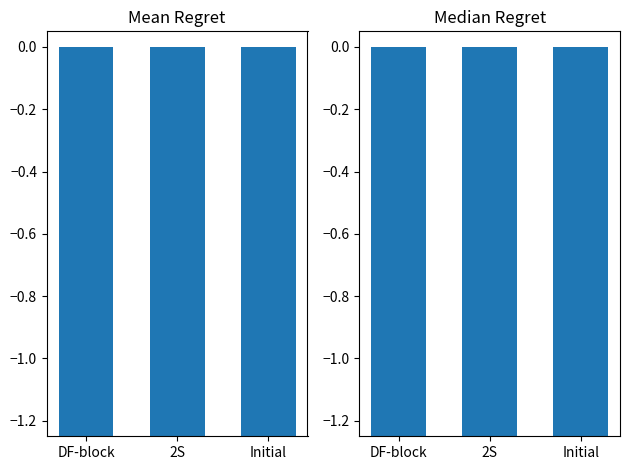

Which series has the largest total across all categories?

Mean Regret